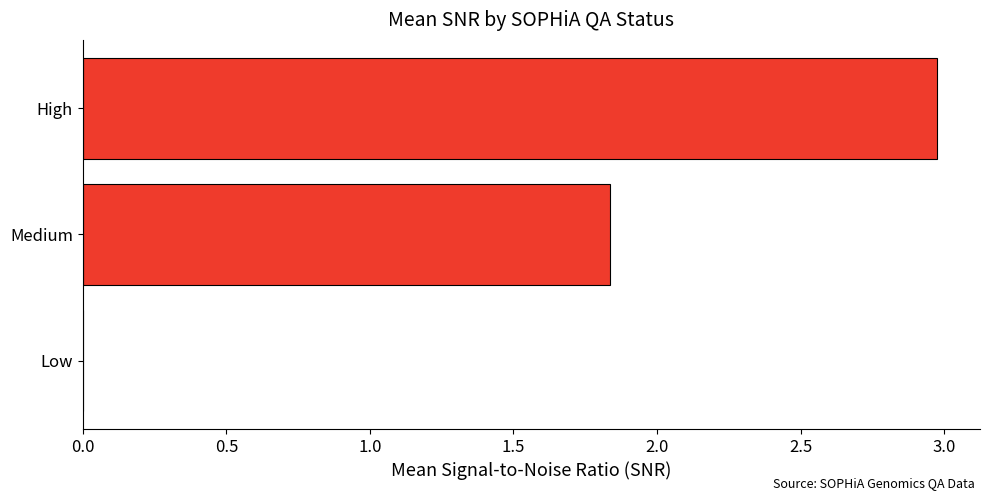

What is the maximum value shown in the chart?

3.0